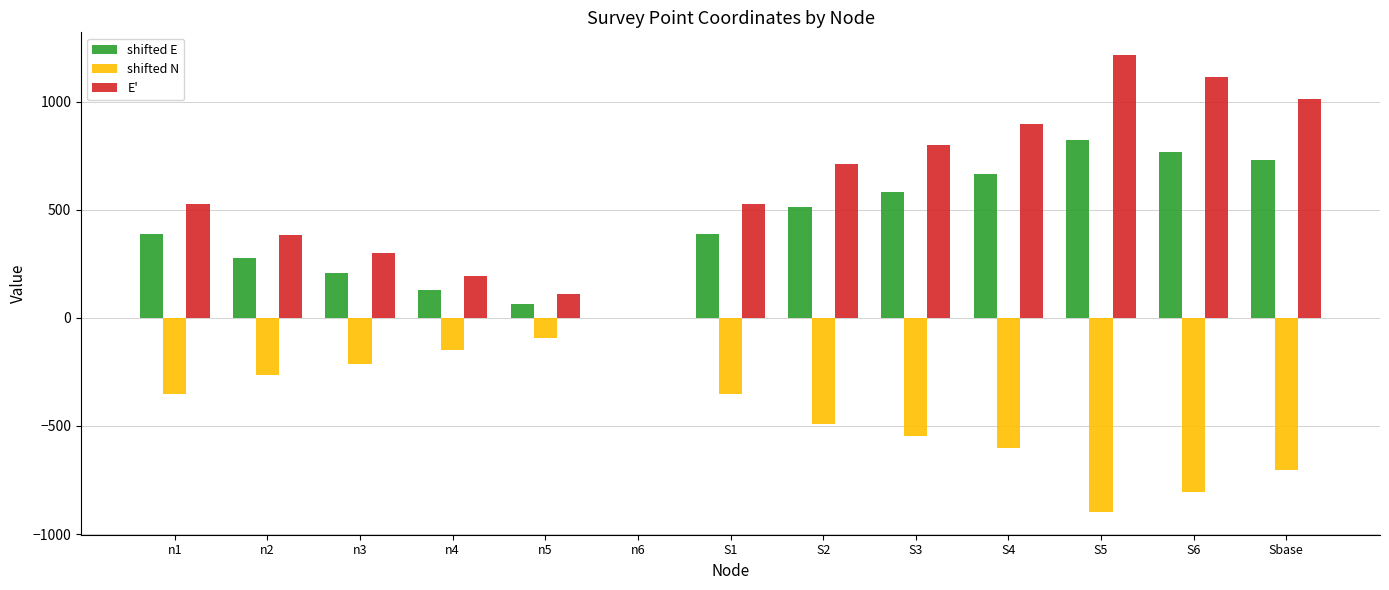

The value of shifted N at n1 is -595.3. True or false?

False